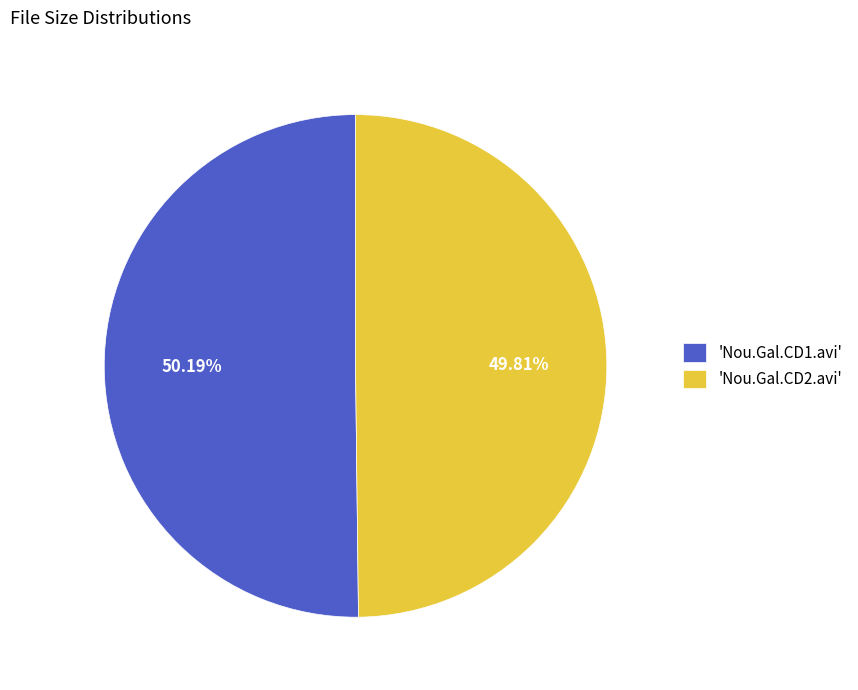

Is there any slice that represents more than half of the pie?

Yes